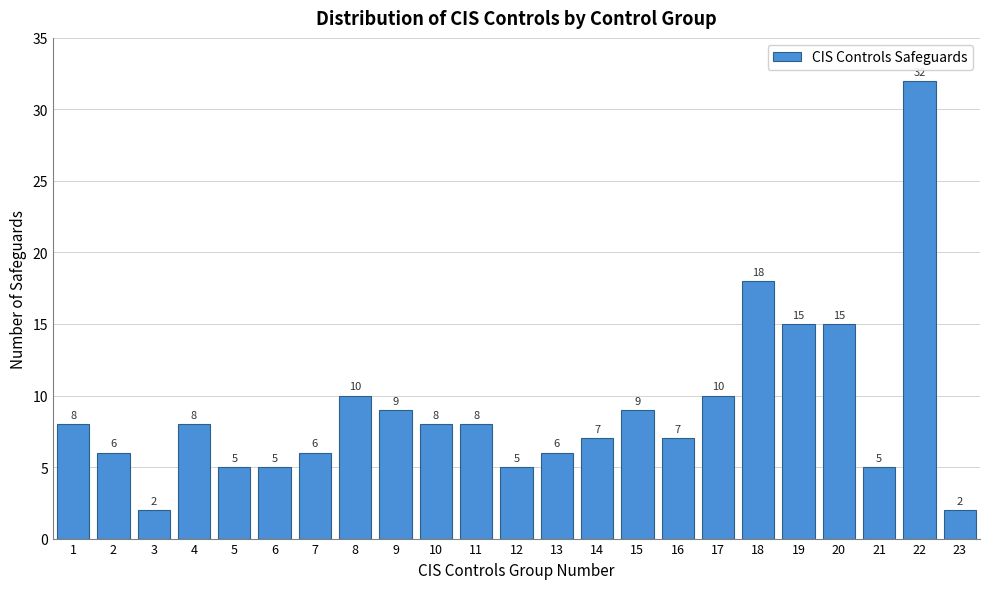

Reading right to left, transcribe all the data shown in this chart.

2	32	5	15	15	18	10	7	9	7	6	5	8	8	9	10	6	5	5	8	2	6	8